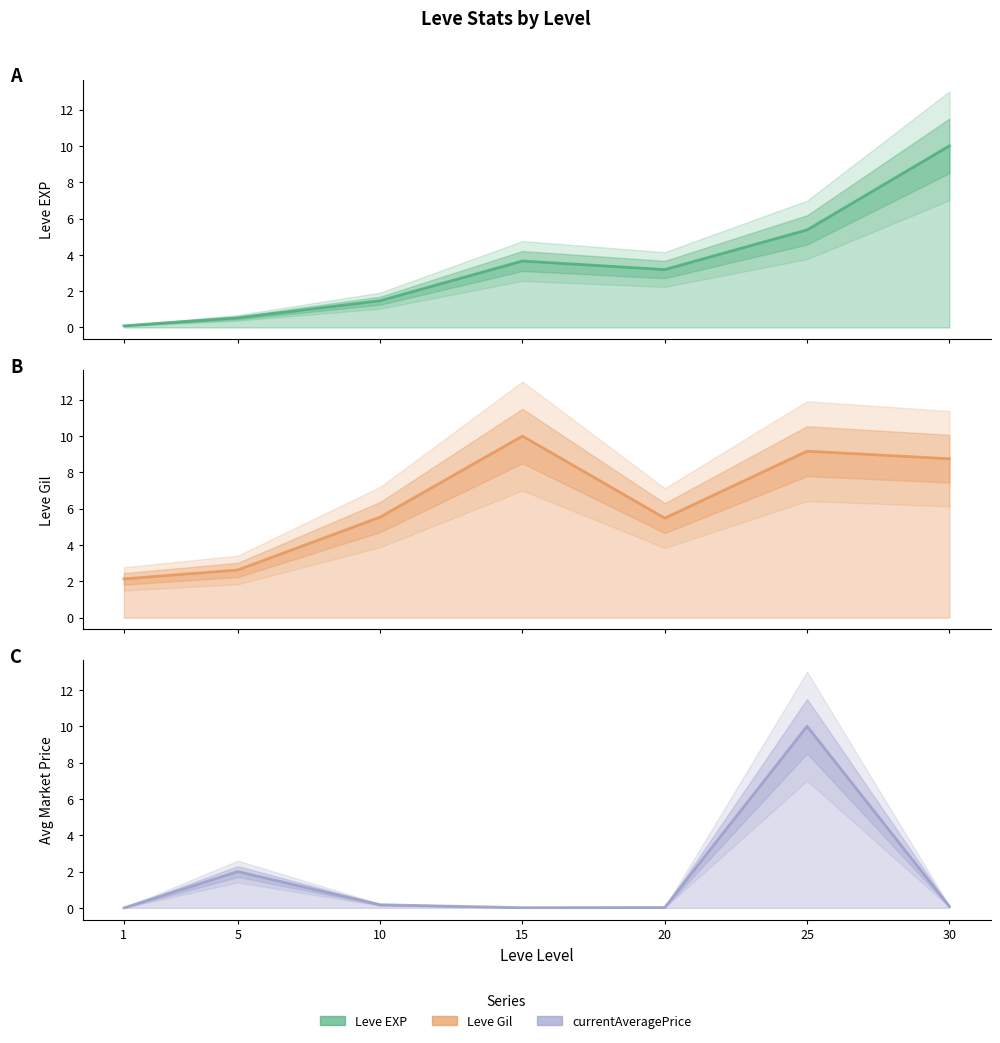

Rank the series by their average value, from lowest to highest.

currentAveragePrice, Leve EXP, Leve Gil